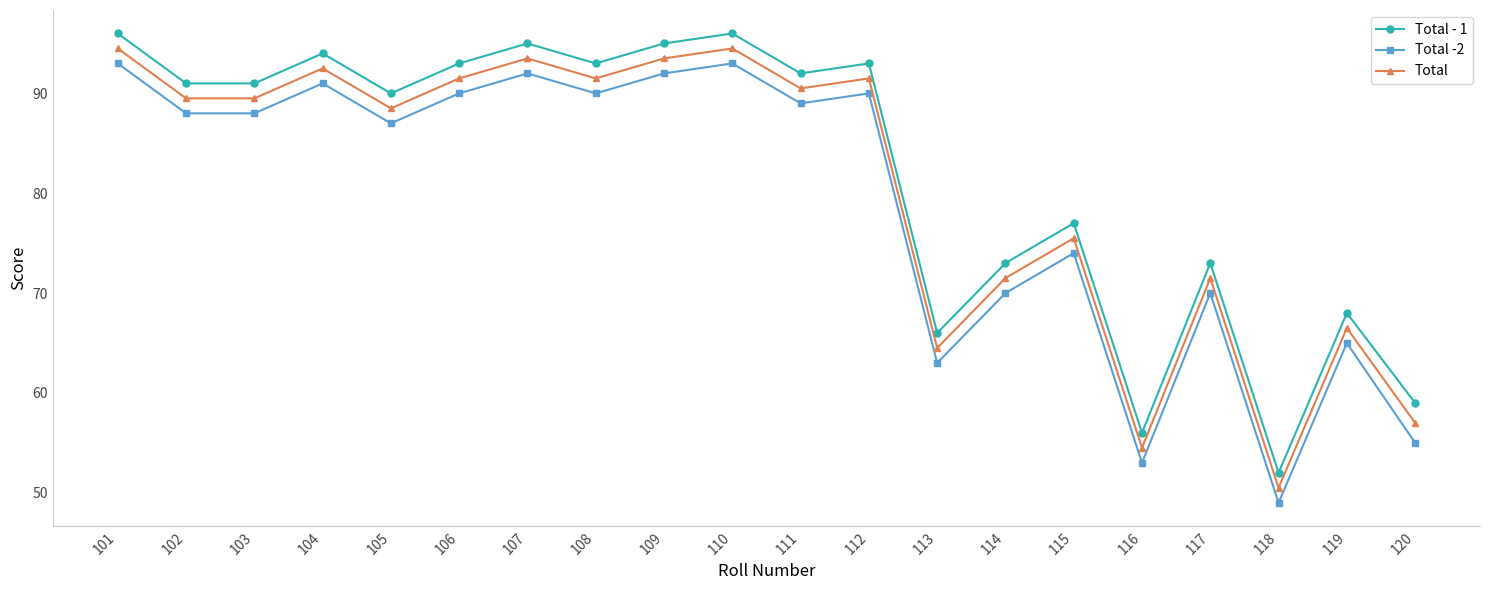

What is the lowest value of the Total -2 series?

49.0